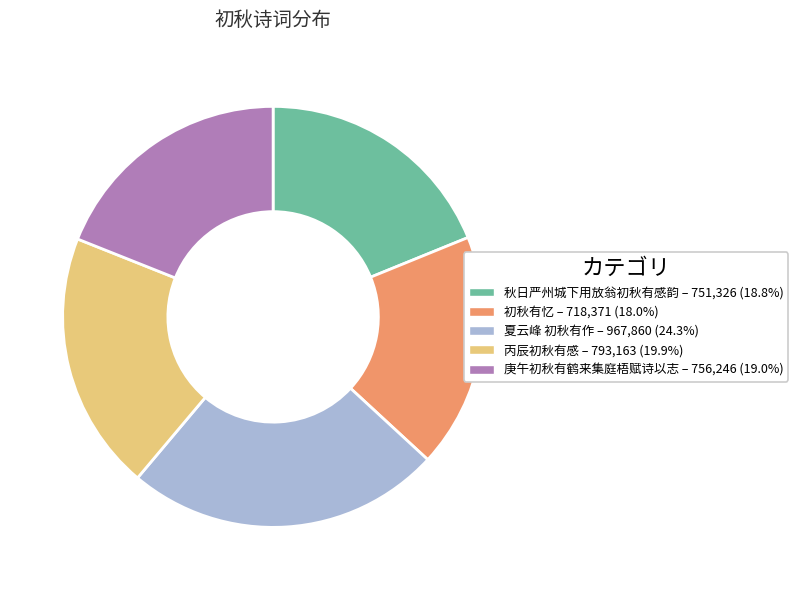

Which category has the smallest portion of the pie?

初秋有忆